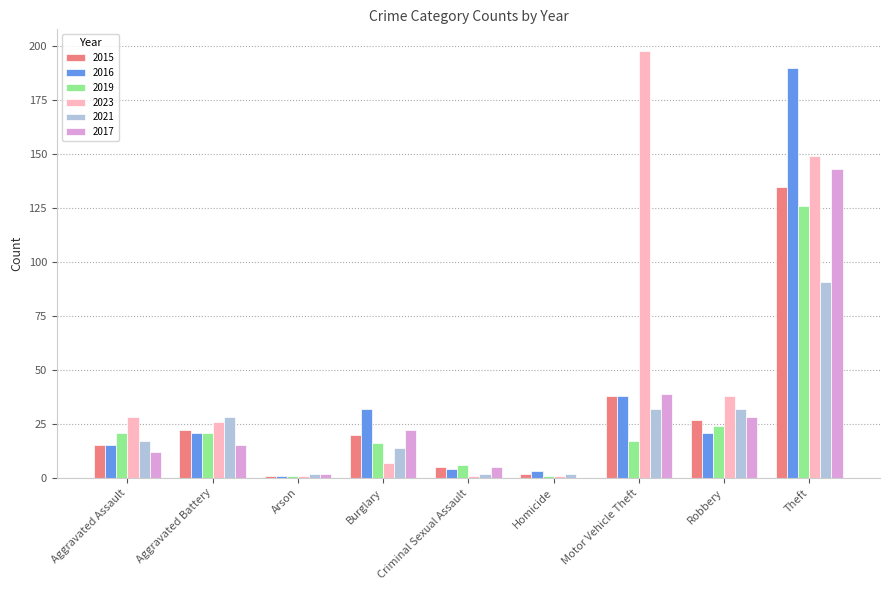

At which category is the sum across all series the highest?

Theft